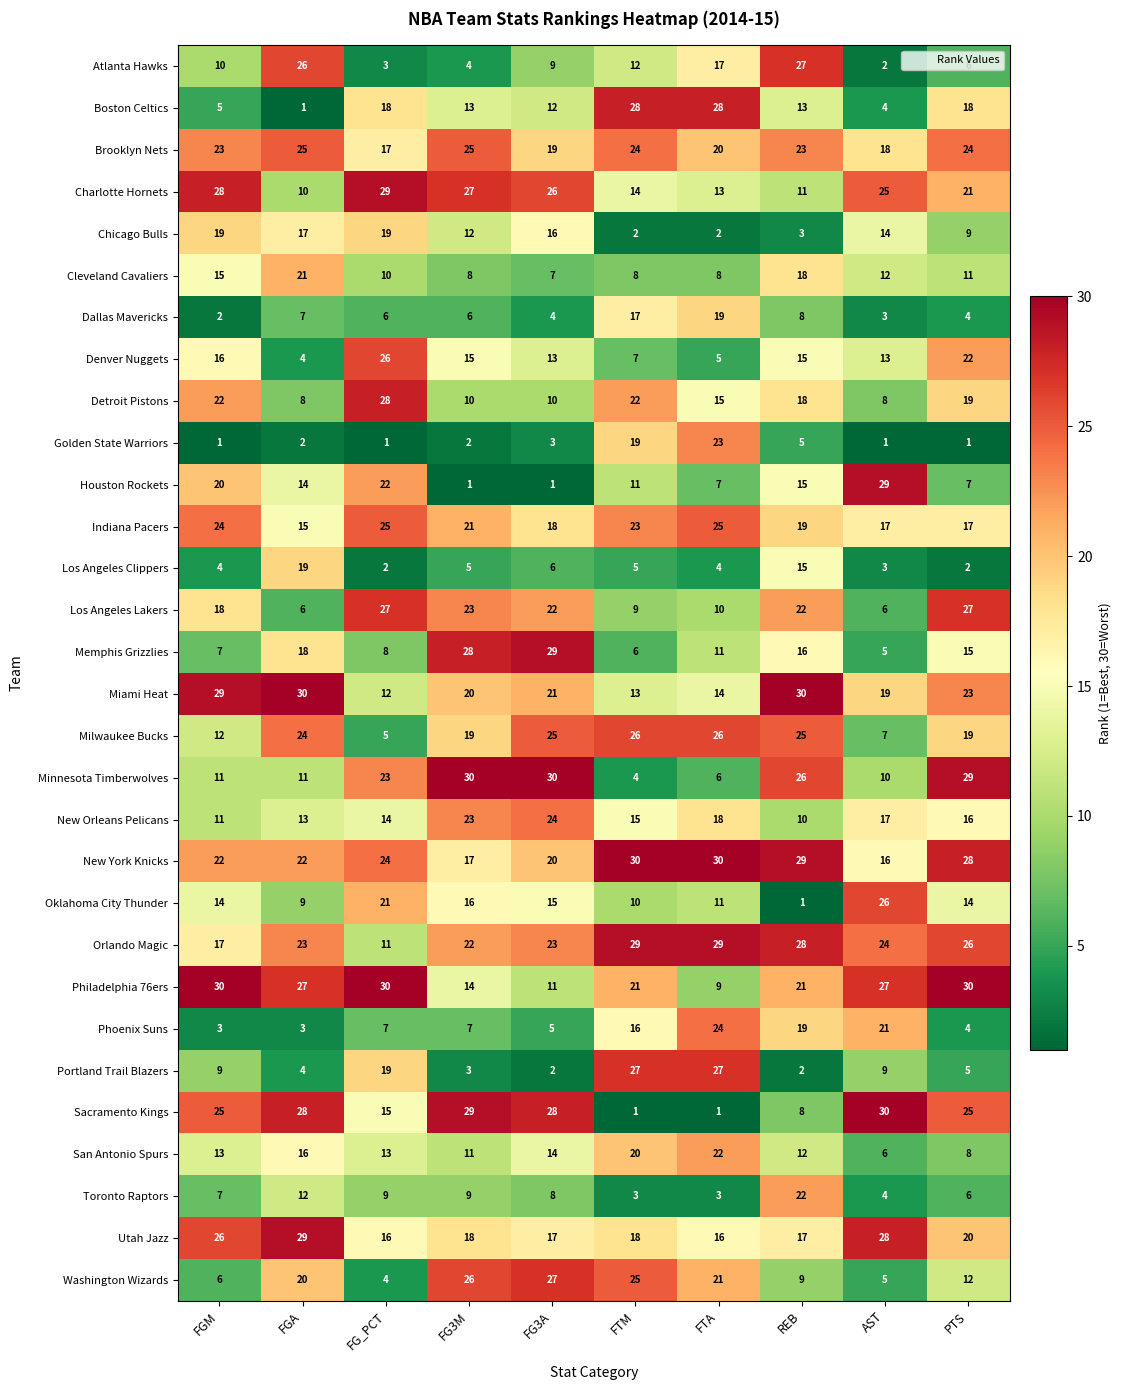

Which series changed the most between FGM and AST?

Phoenix Suns